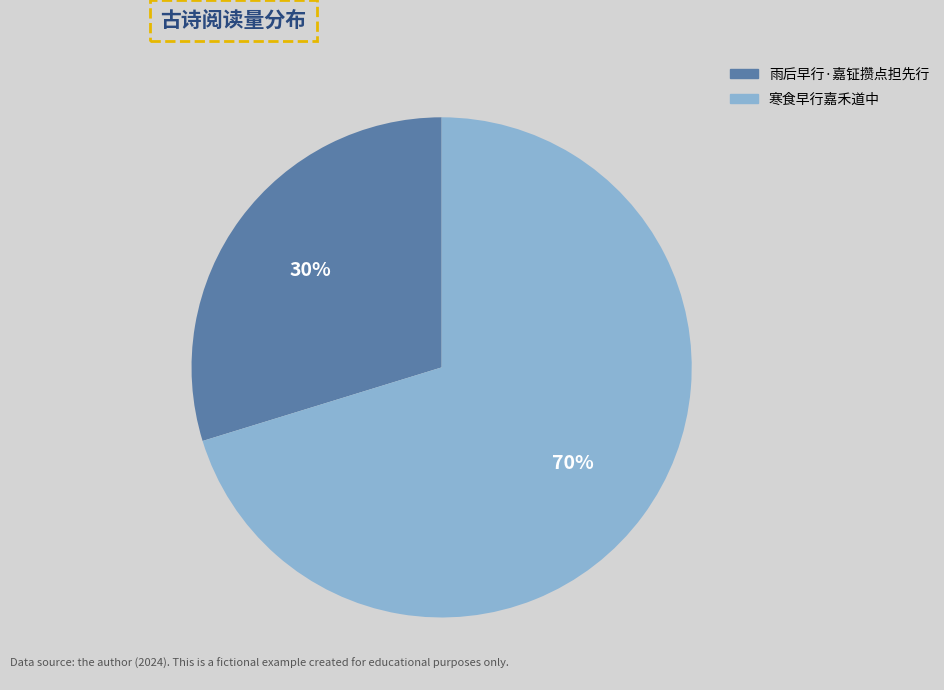

What is the largest slice in the pie chart?

寒食早行嘉禾道中